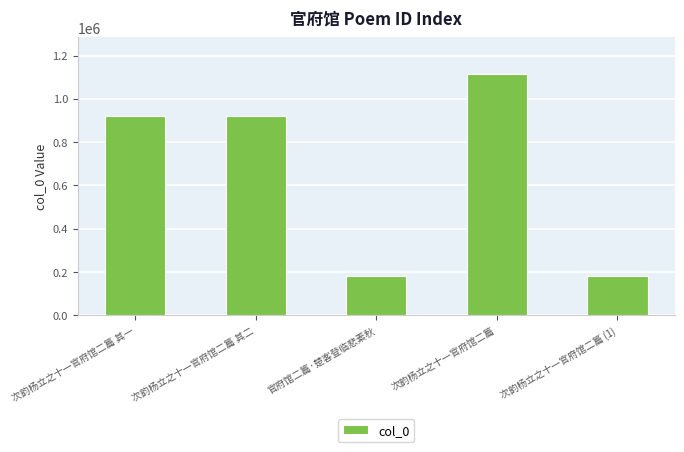

The chart shows a value of 1875731 at 次韵杨立之十一官府馆二篇. True or false?

False